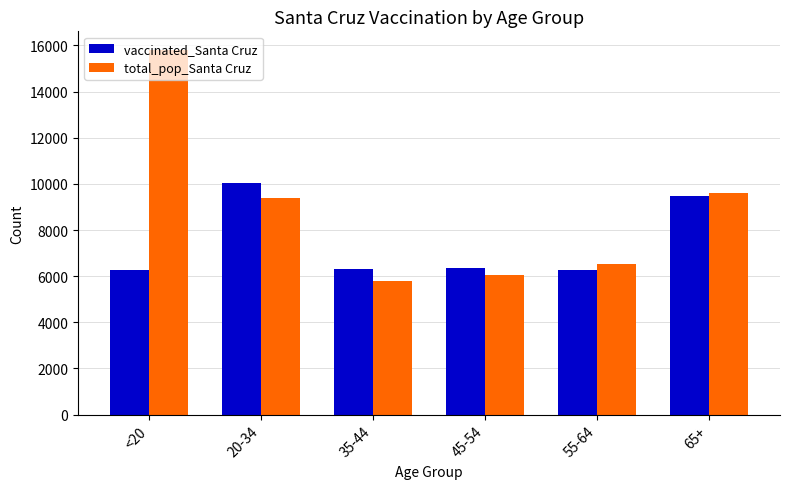

The value of total_pop_Santa Cruz at 20-34 is 14450. True or false?

False